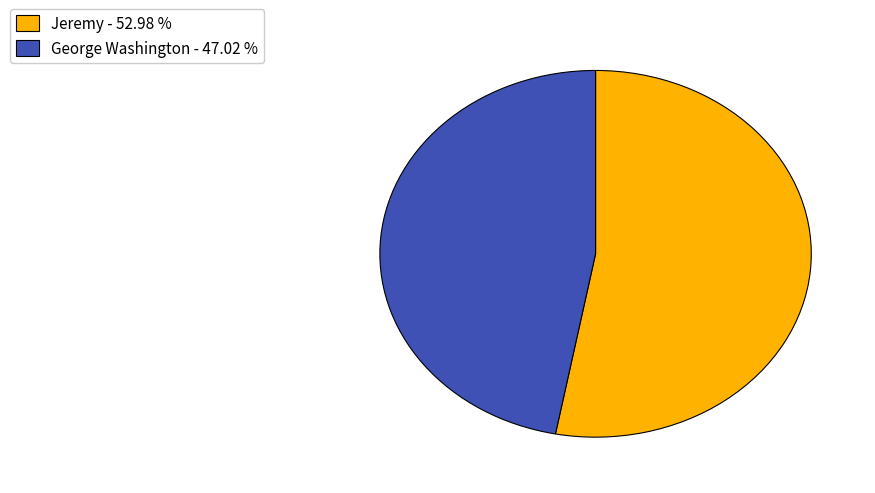

Is George Washington the majority of the pie?

No